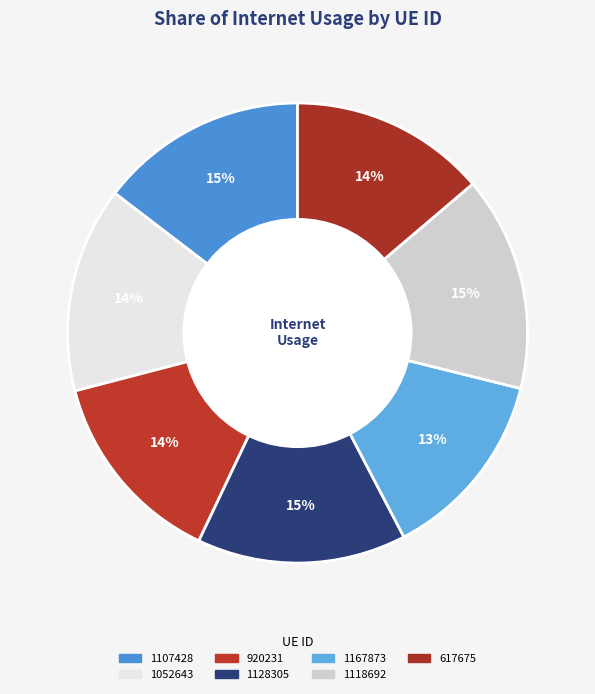

Does 1128305 account for over 50% of the chart?

No